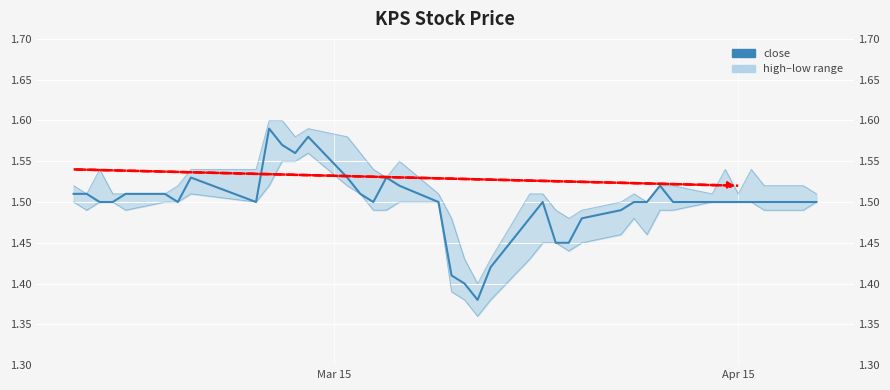

Is the value of close at 39 greater than the value of low at 22?

Yes